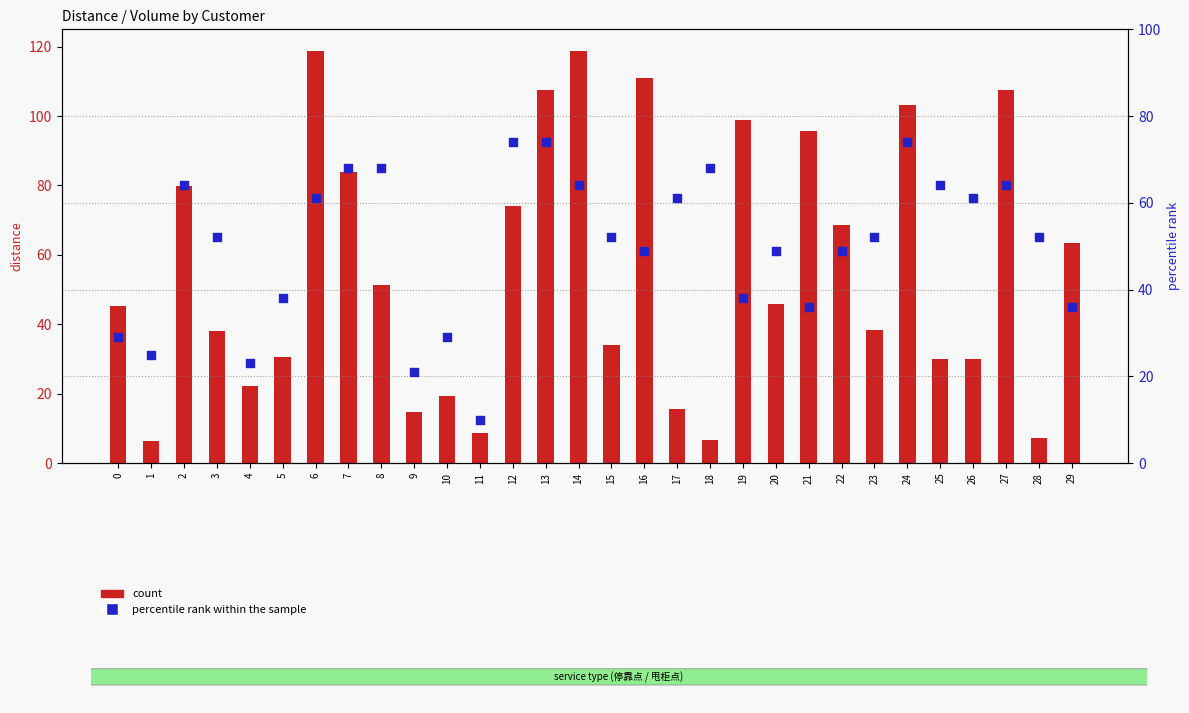

What are all the series names shown in the legend?

count, percentile rank within the sample